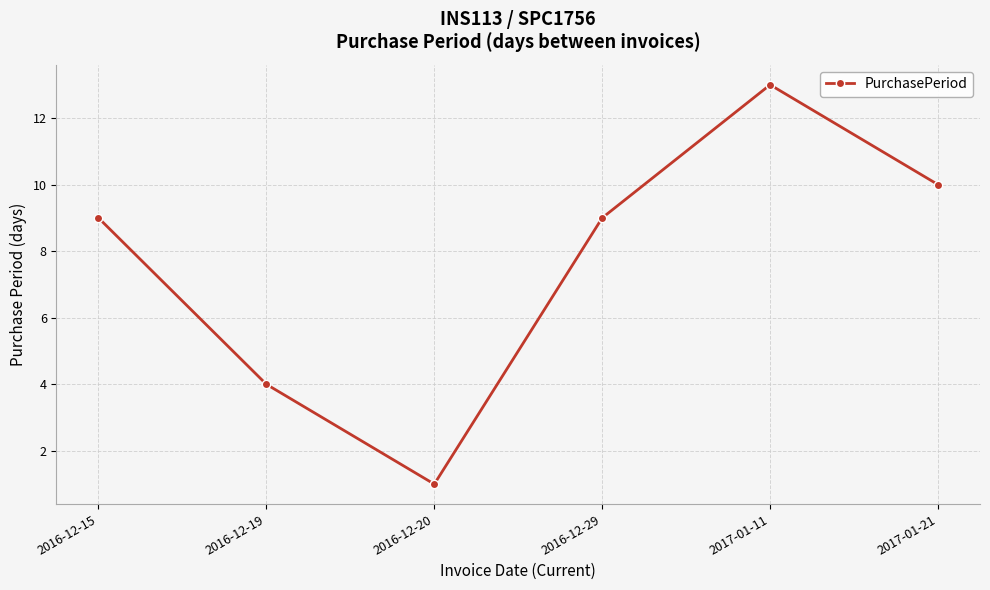

Which has a higher value, 2017-01-21 or 2016-12-19?

2017-01-21